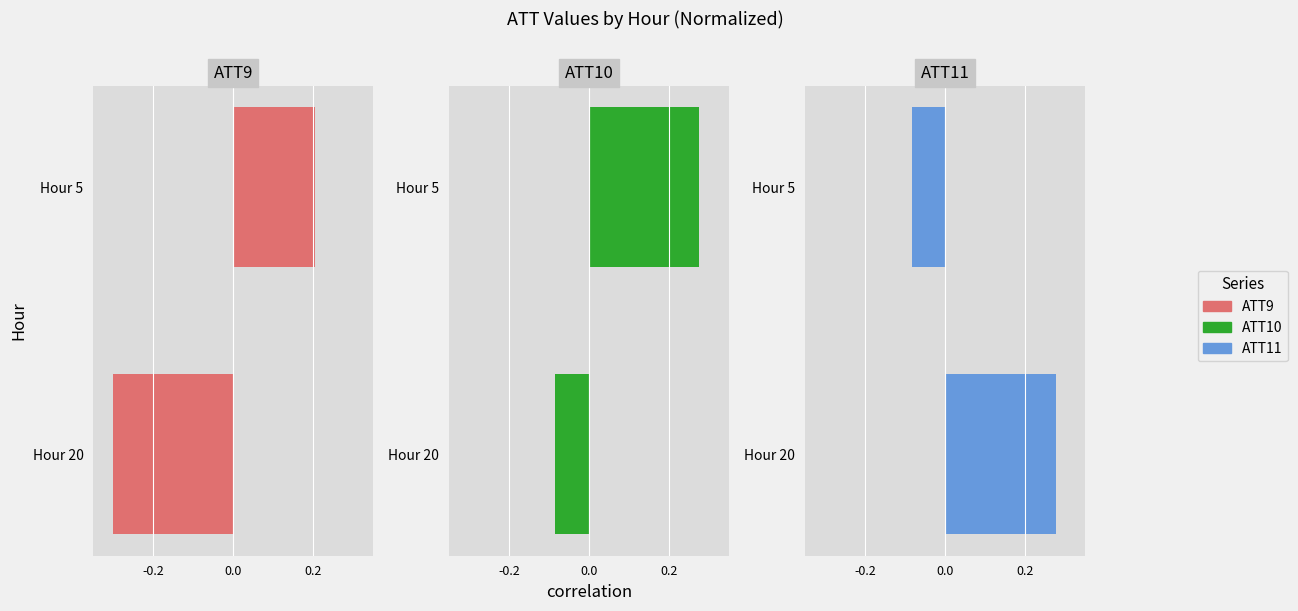

Between Hour 5 and Hour 20, which series saw the biggest shift?

ATT9